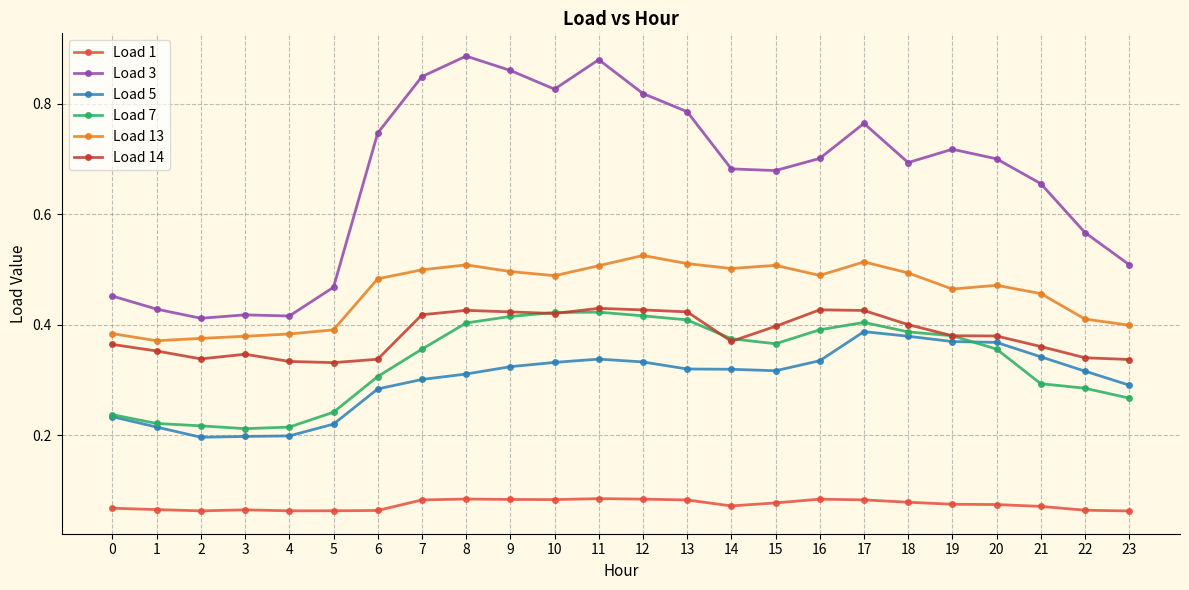

True or false: Load 5 has more than 1 points higher than both neighbors.

True